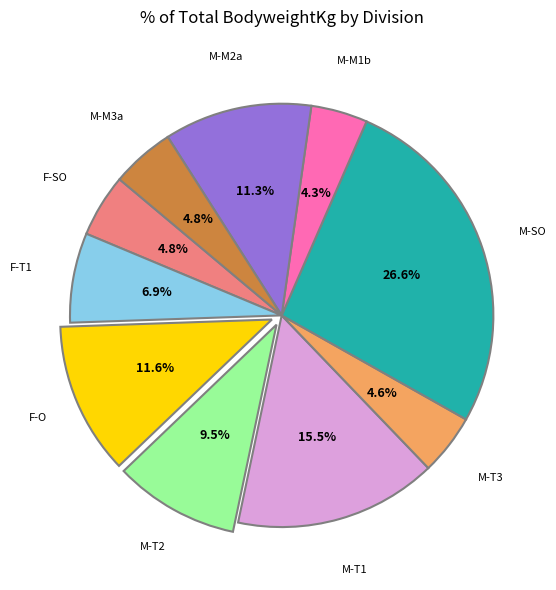

What percentage is the M-M1b slice, to the nearest percent?

4%